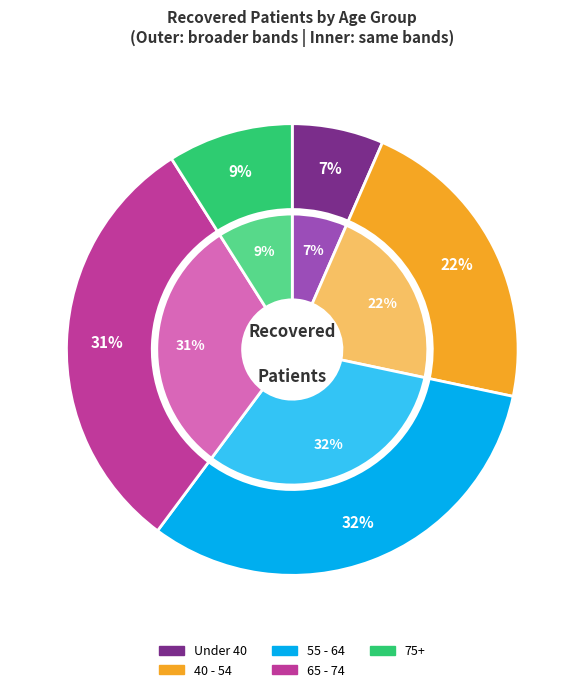

Does 40-44 represent more than half of the total?

No